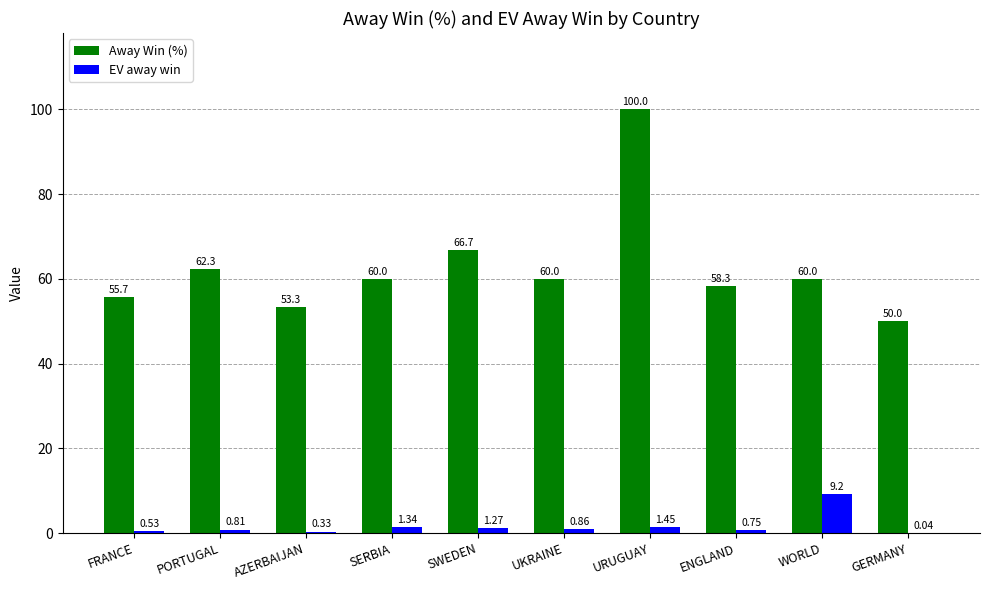

What is the total value across all series at WORLD?

69.2